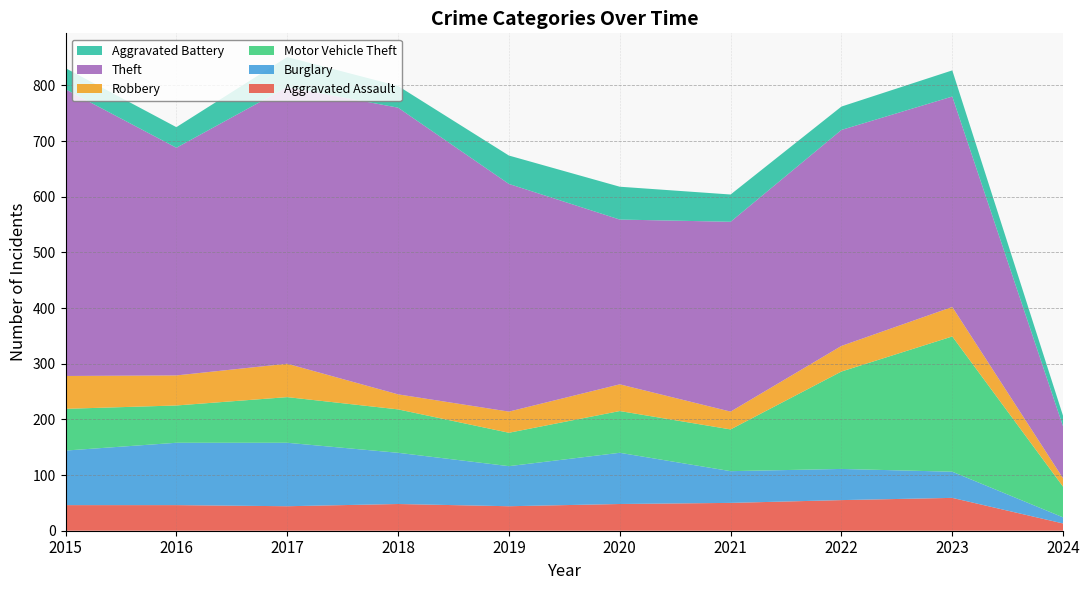

Reading left to right, transcribe all the data shown in this chart.

Aggravated Assault: 2015=46	2016=46	2017=44	2018=48	2019=44	2020=48	2021=50	2022=55	2023=59	2024=13
Burglary: 2015=98	2016=112	2017=114	2018=92	2019=72	2020=92	2021=57	2022=56	2023=47	2024=11
Motor Vehicle Theft: 2015=75	2016=67	2017=82	2018=78	2019=60	2020=75	2021=75	2022=175	2023=243	2024=55
Robbery: 2015=59	2016=54	2017=60	2018=27	2019=38	2020=48	2021=32	2022=46	2023=53	2024=15
Theft: 2015=515	2016=409	2017=497	2018=515	2019=409	2020=296	2021=341	2022=388	2023=378	2024=93
Aggravated Battery: 2015=38	2016=37	2017=54	2018=39	2019=51	2020=59	2021=49	2022=42	2023=47	2024=19